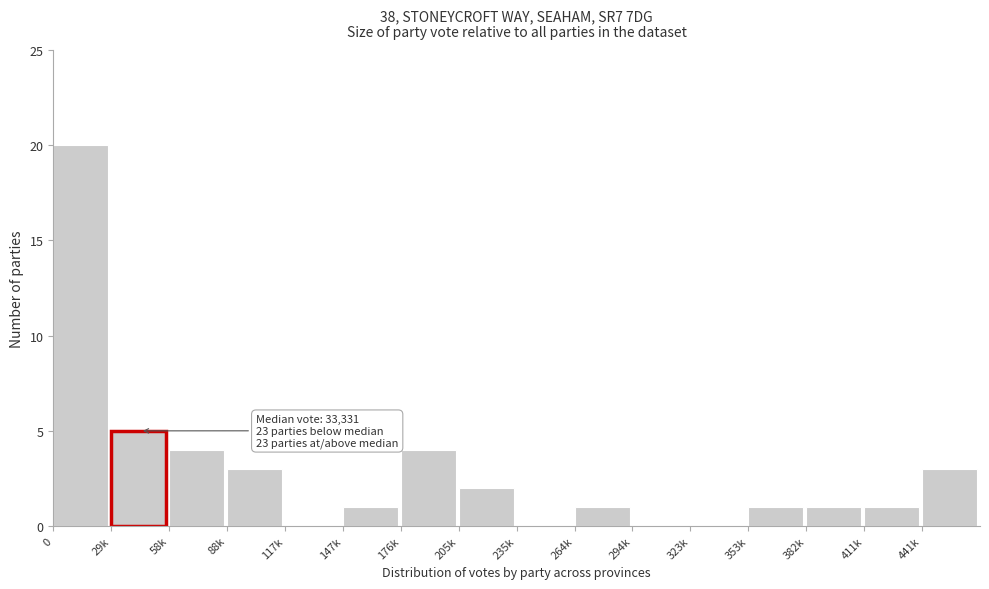

Reading right to left, transcribe all the data shown in this chart.

441k=3	411k=1	382k=1	353k=1	323k=0	294k=0	264k=1	235k=0	205k=2	176k=4	147k=1	117k=0	88k=3	58k=4	29k=5	0=20